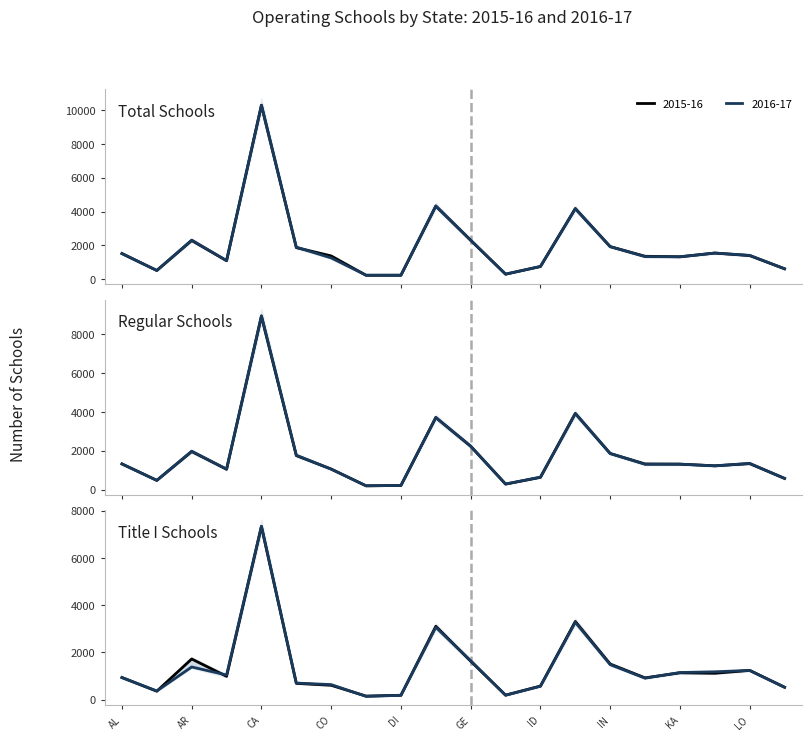

Which series changed the most between CA and IN?

Total Schools 2015-16